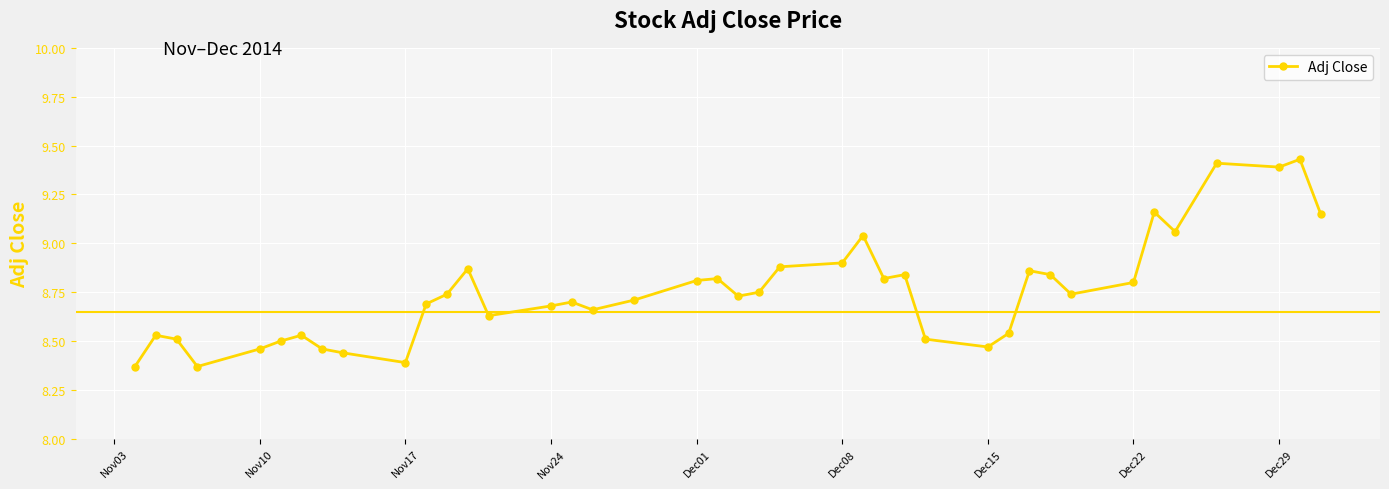

True or false: the data has more than 0 interior local peaks.

True